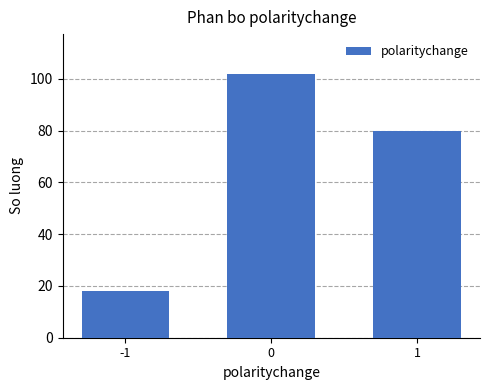

What is the sum of all values?

200